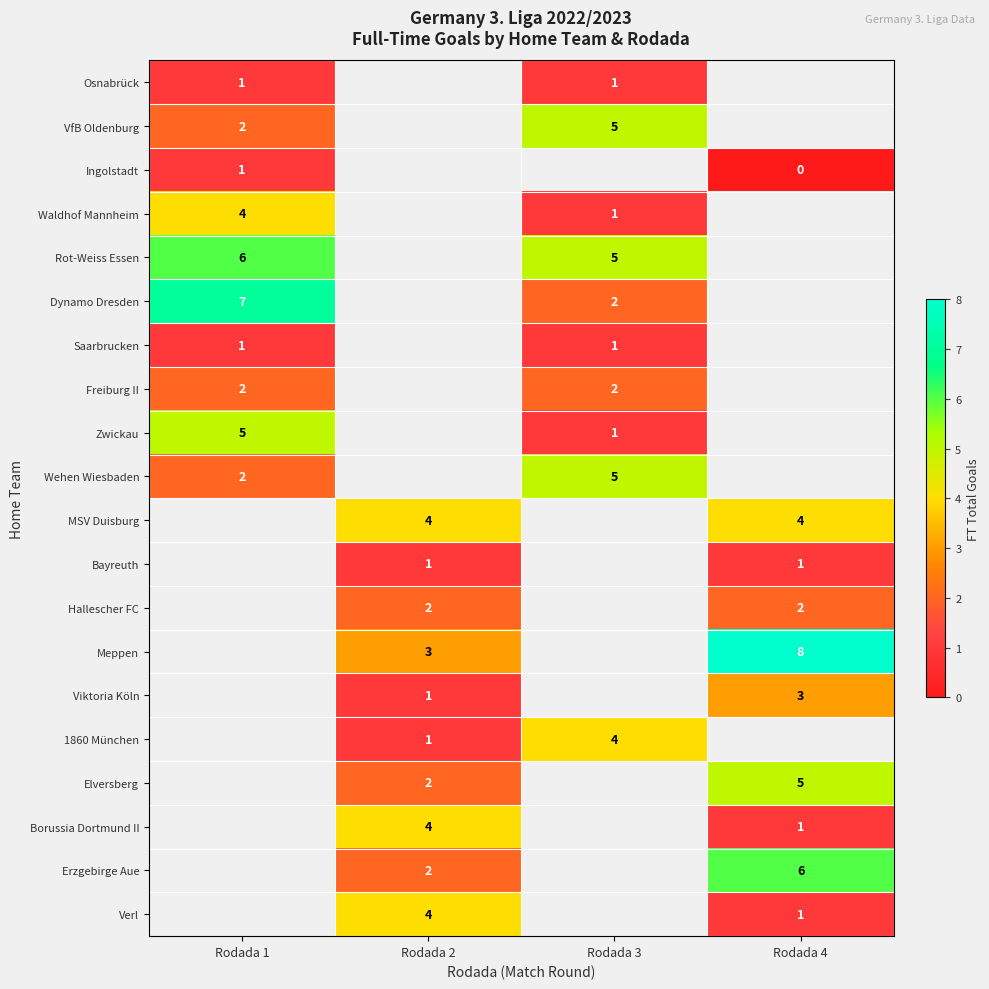

Which label corresponds to the smallest value in the chart?

Rodada 4